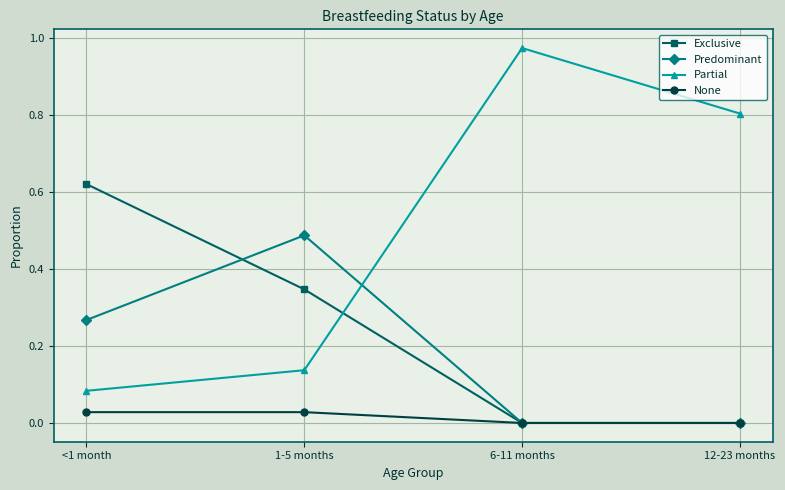

Is the value of None at <1 month greater than the value of Exclusive at 6-11 months?

Yes